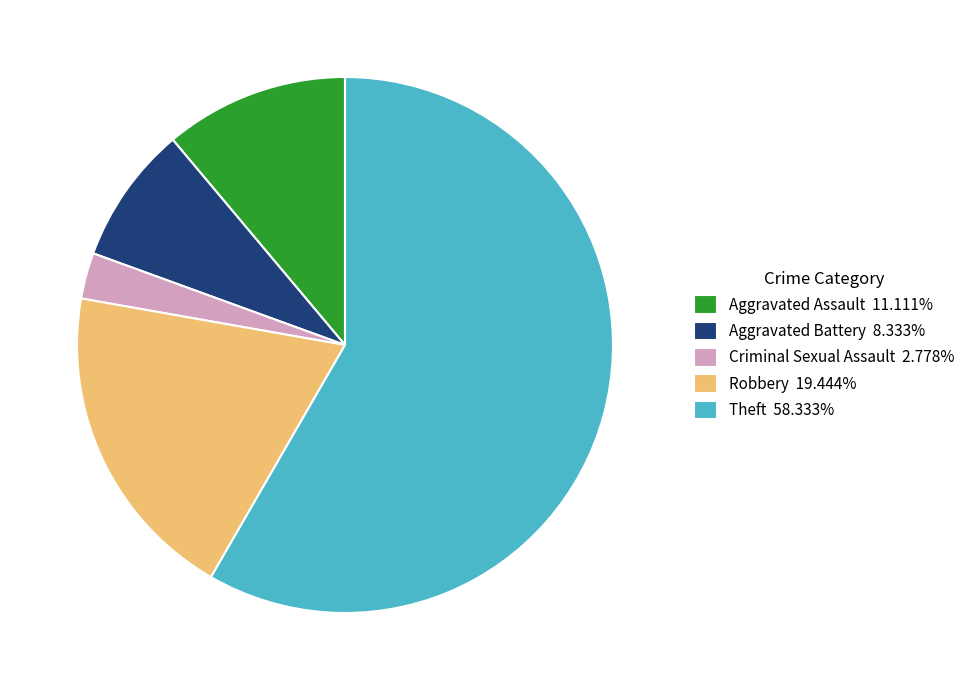

What is the largest slice in the pie chart?

Theft